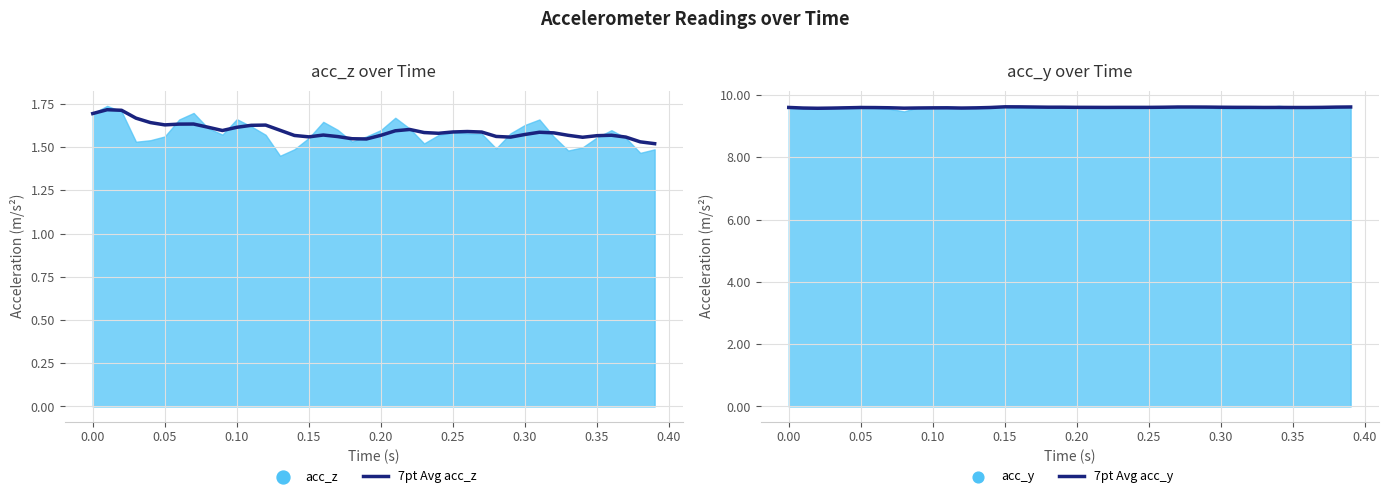

Which series contains the highest Y value?

7pt Avg acc_y